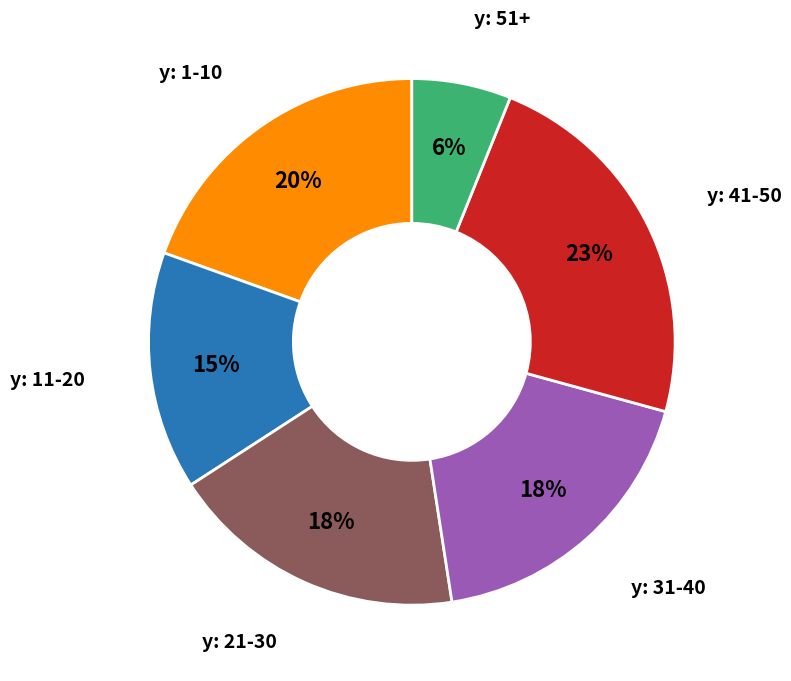

To the nearest percent, what is the difference between the largest and smallest slice percentages?

17%